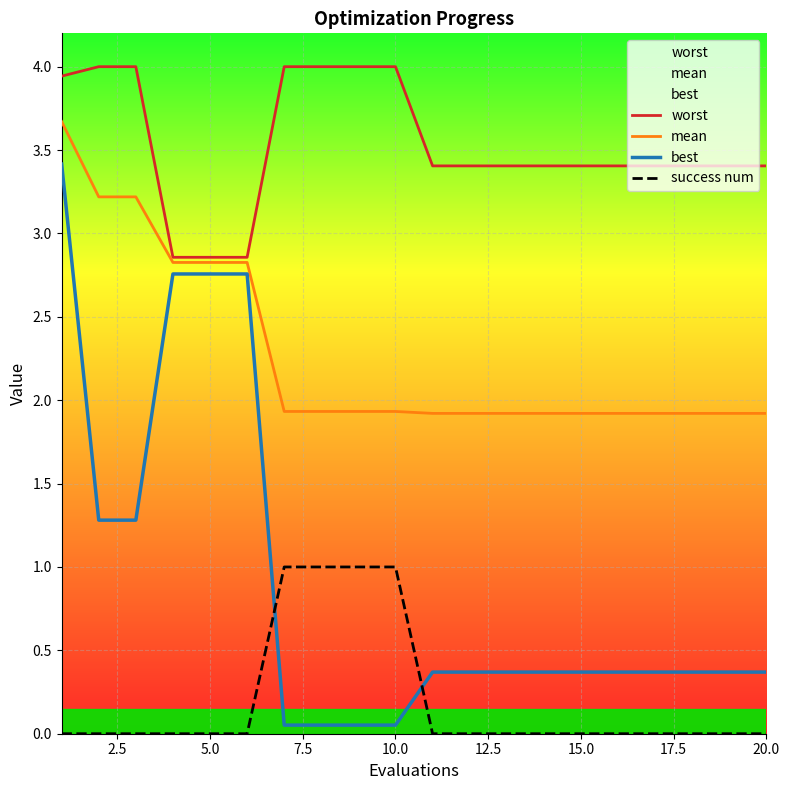

How many series are shown in this chart?

4